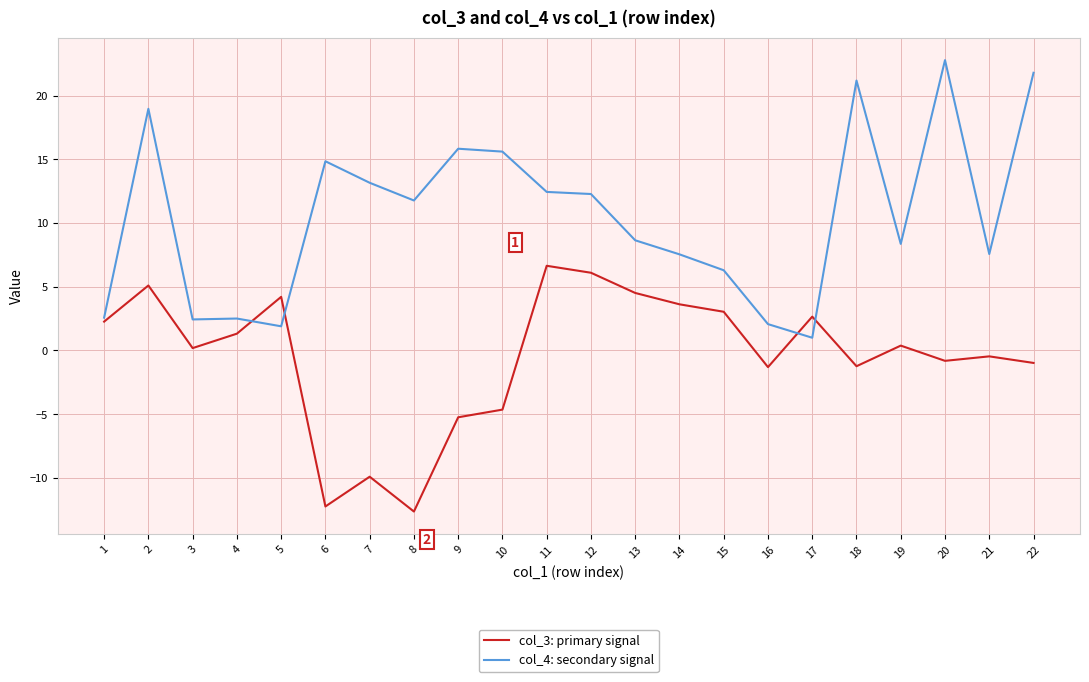

At which category does col_3: primary signal reach its first local peak?

2